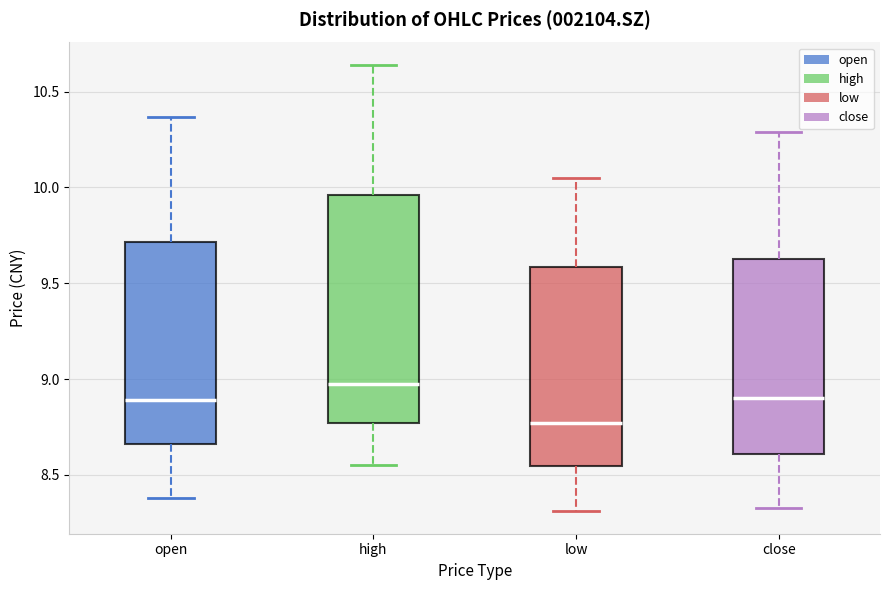

Reading left to right, read every box against the y-axis: the position of its median line, the range the box covers, and the ends of its whiskers. The values are not printed on the chart, so give them approximately, as read against the axis.

open: median 8.90, box 8.65 to 9.70, whiskers 8.40 to 10.35
high: median 9.00, box 8.75 to 9.95, whiskers 8.55 to 10.65
low: median 8.75, box 8.55 to 9.60, whiskers 8.30 to 10.05
close: median 8.90, box 8.60 to 9.65, whiskers 8.35 to 10.30